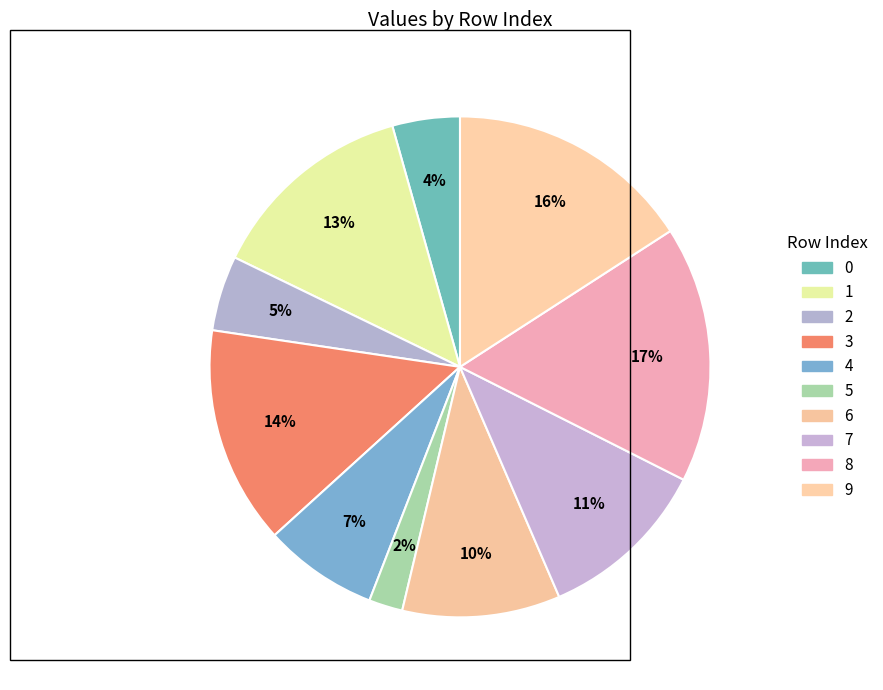

How many segments does this pie chart have?

10